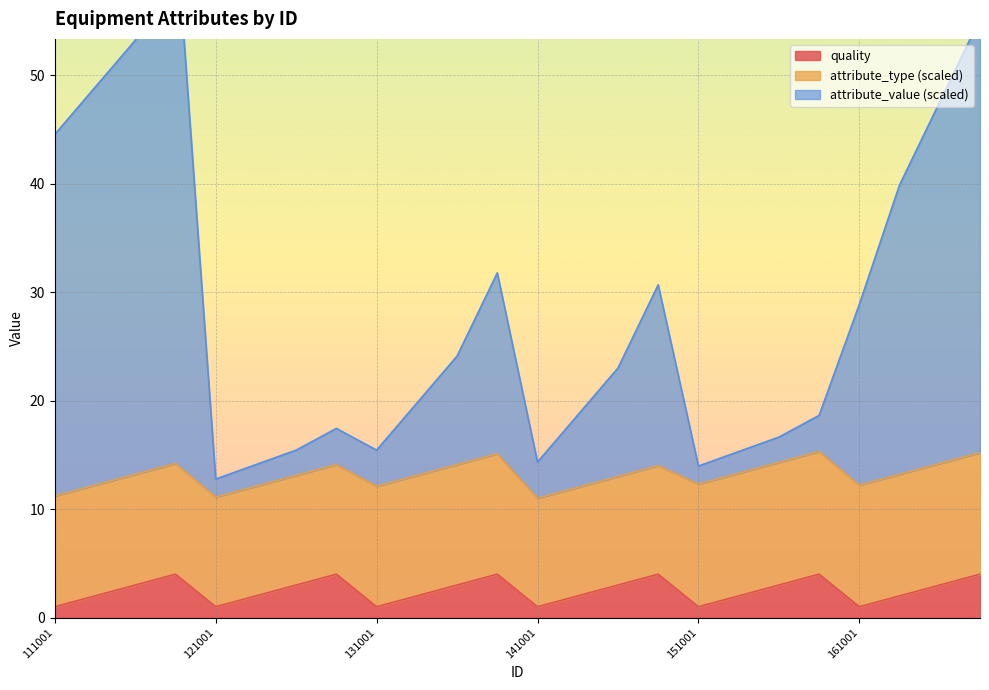

What is the difference between the maximum and minimum values in the quality series?

3